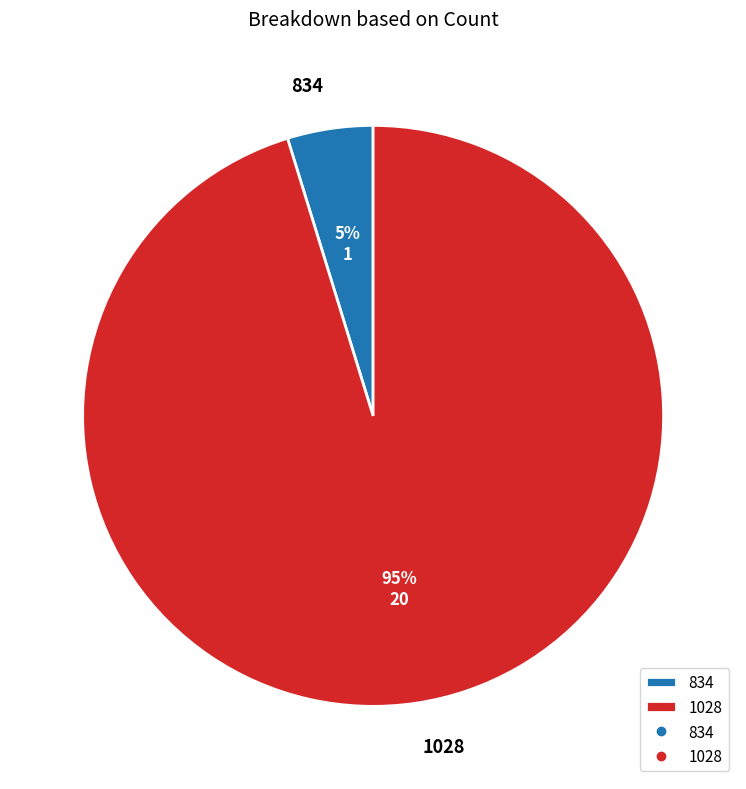

How many segments does this pie chart have?

2